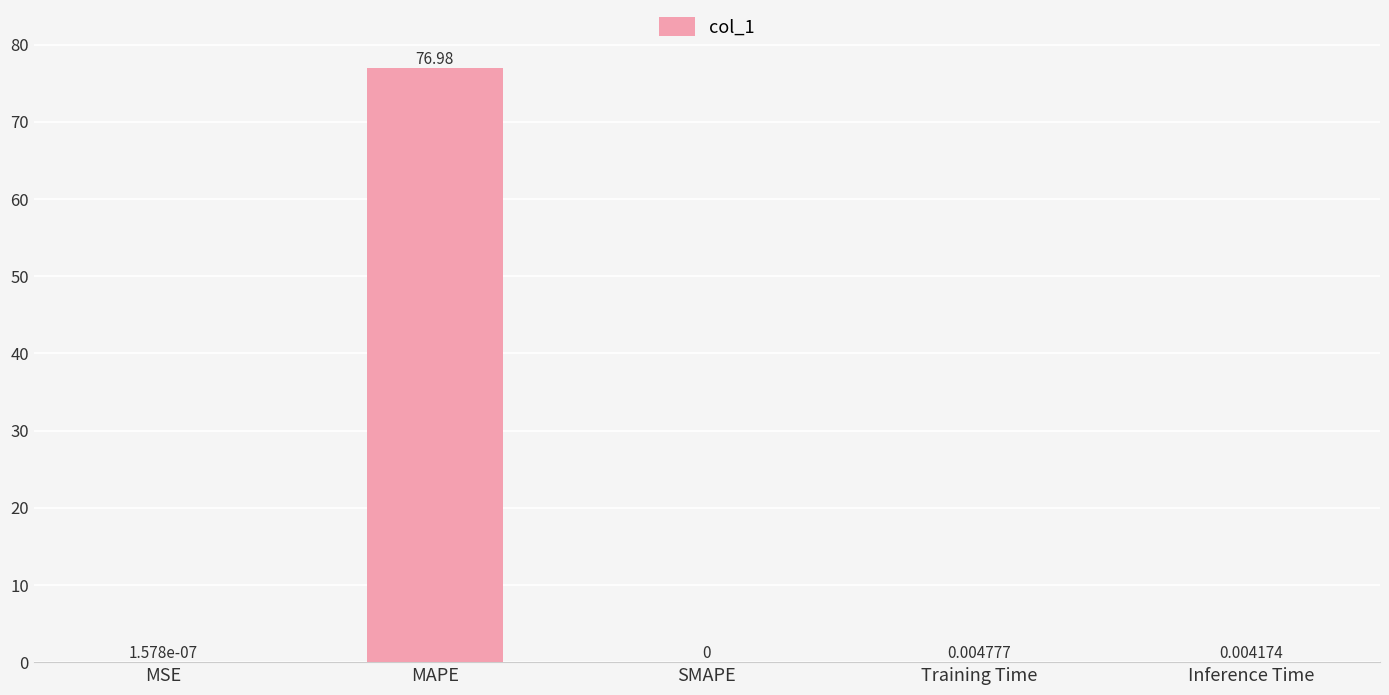

At which category does the chart reach its peak across all series?

MAPE